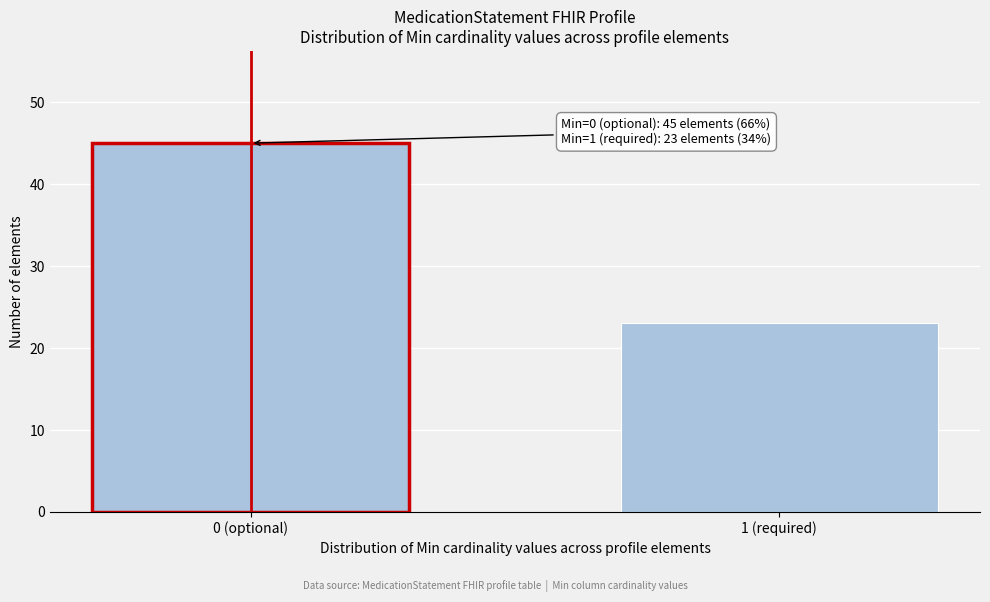

Reading left to right, what are all the values shown in this chart?

0 (optional)=45	1 (required)=23